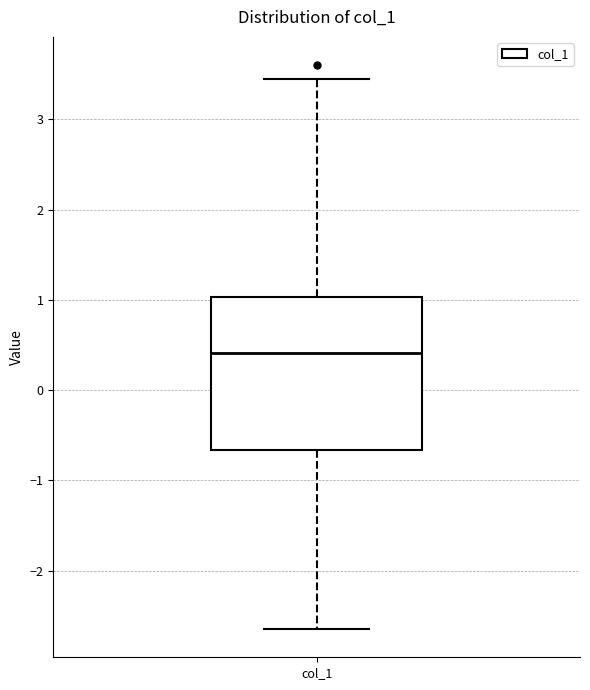

Where does the median line of the box for col_1 sit on the y-axis? The values are not printed on the chart, so give them approximately, as read against the axis.

0.4